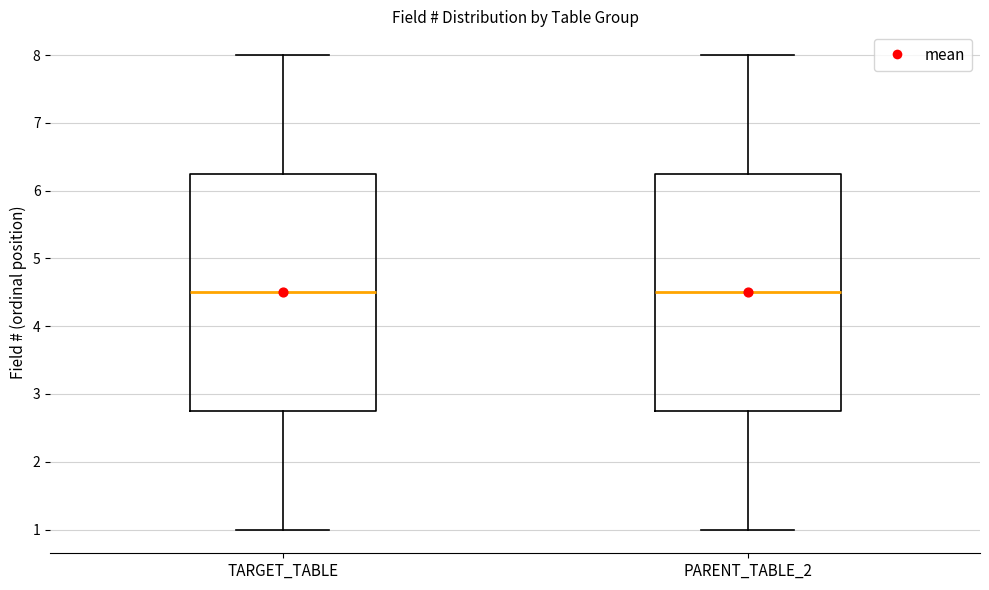

Reading left to right, transcribe this box plot: for each box, give where its median line is, the range the box spans, and where its two whiskers end, as read against the y-axis. The values are not printed on the chart, so give them approximately, as read against the axis.

TARGET_TABLE: median 4.5, box 2.8 to 6.3, whiskers 1.0 to 8.0
PARENT_TABLE_2: median 4.5, box 2.8 to 6.3, whiskers 1.0 to 8.0